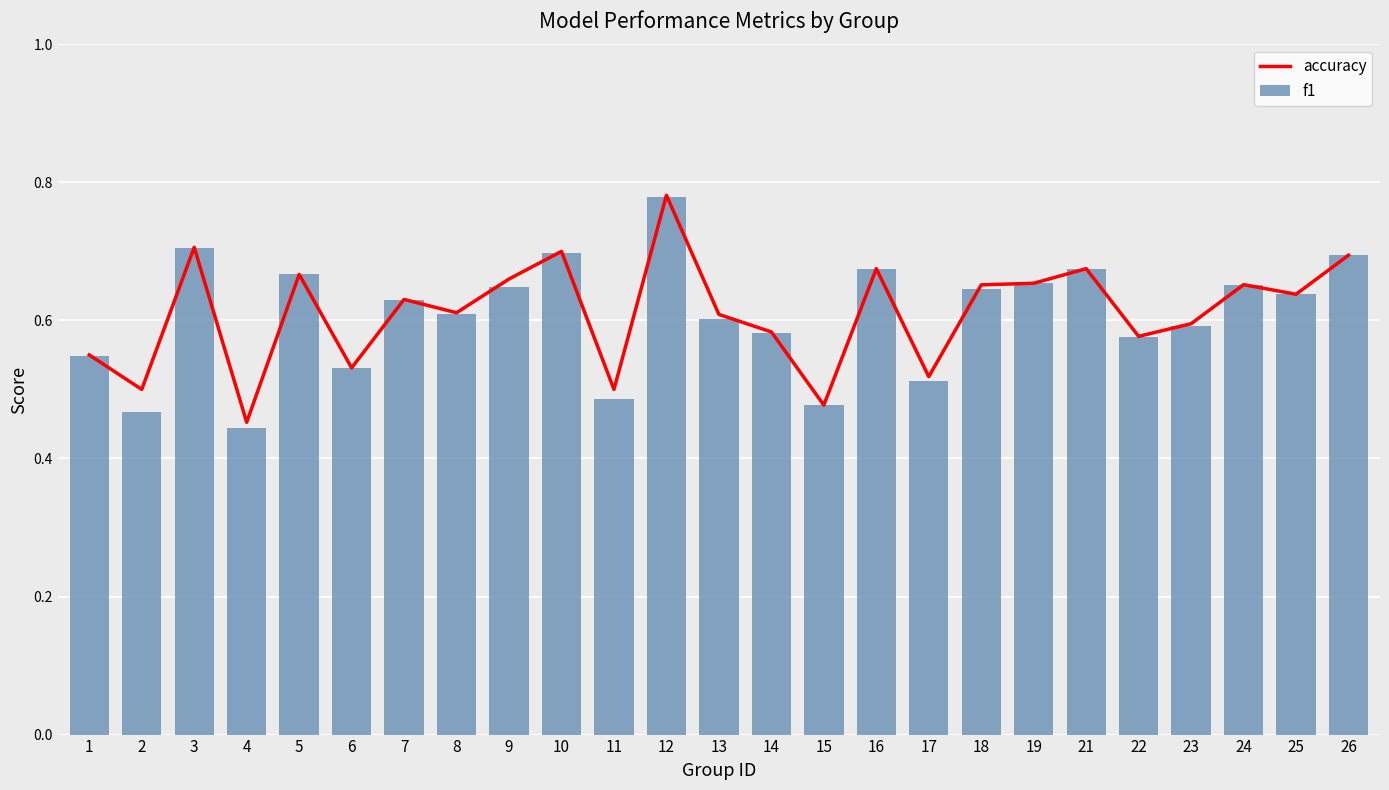

Which series has the largest total across all categories?

accuracy